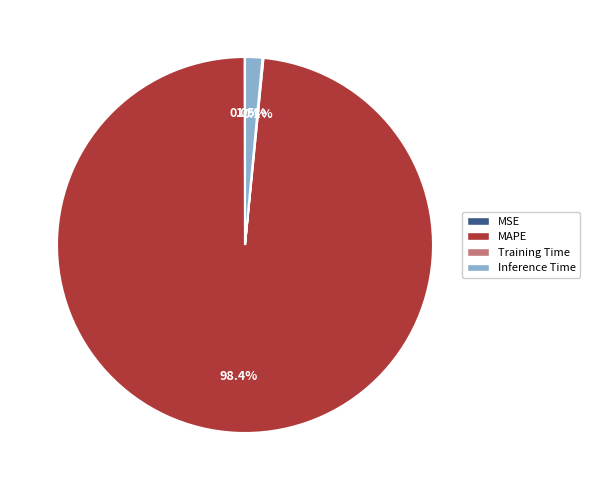

What is the largest slice in the pie chart?

MAPE